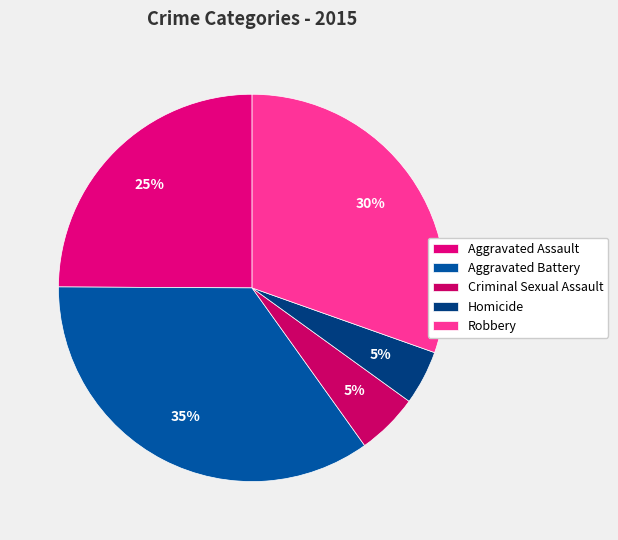

How much of the chart is everything except Aggravated Battery?

65.0%